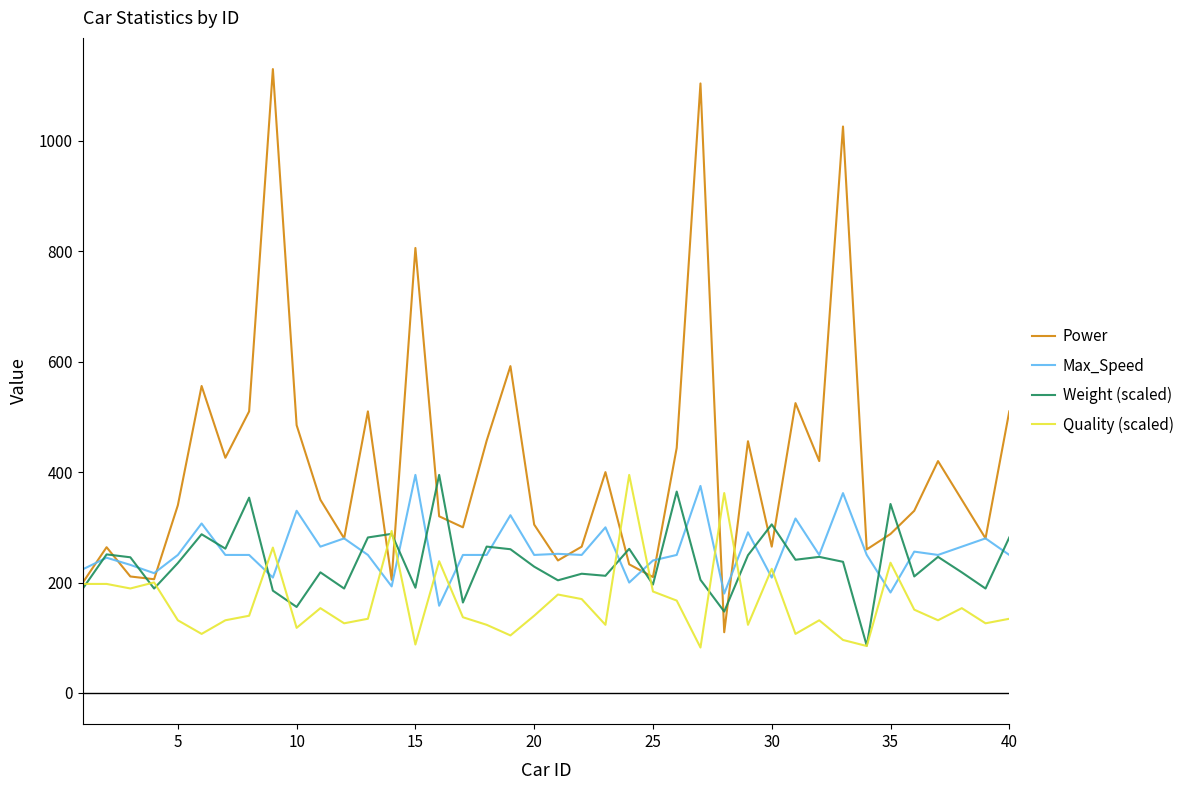

Which series has the largest range (max minus min)?

Power